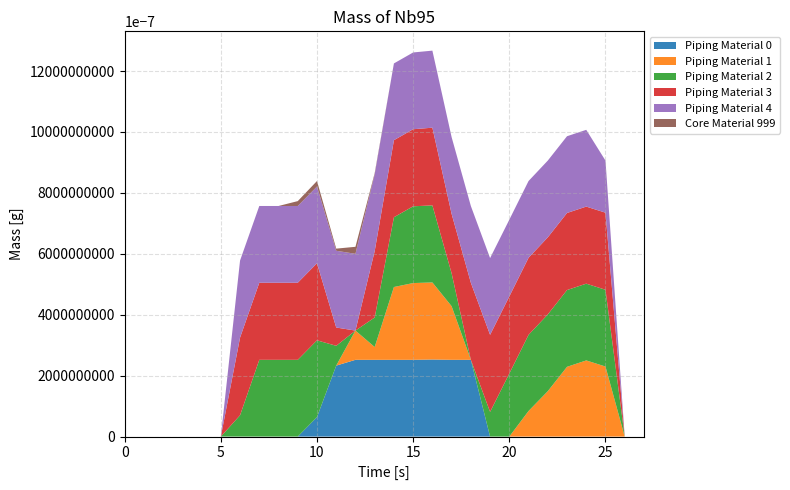

Does the chart have visible grid lines?

Yes